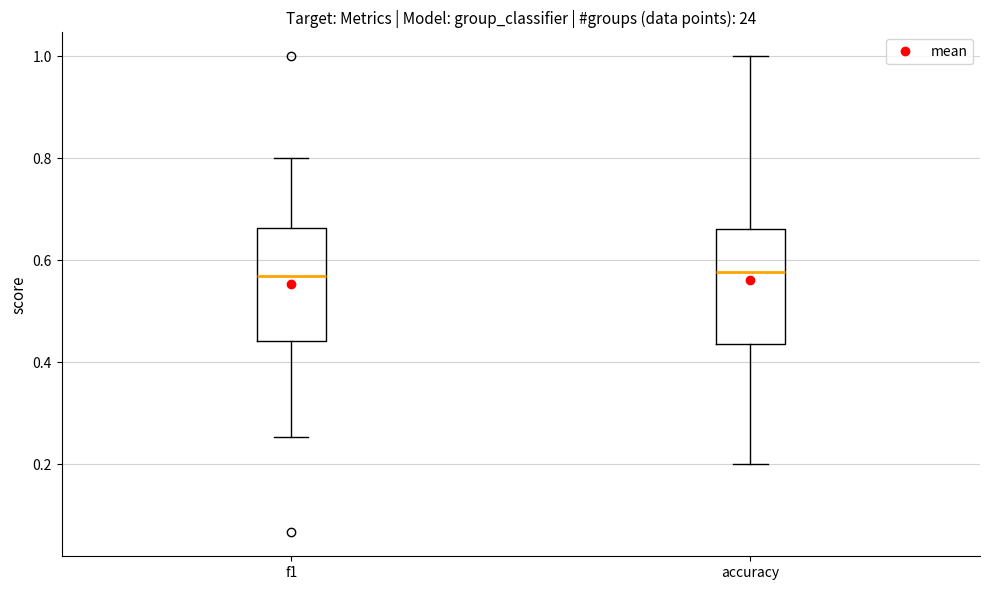

Where does the median line of the box for f1 sit on the y-axis? The values are not printed on the chart, so give them approximately, as read against the axis.

0.56